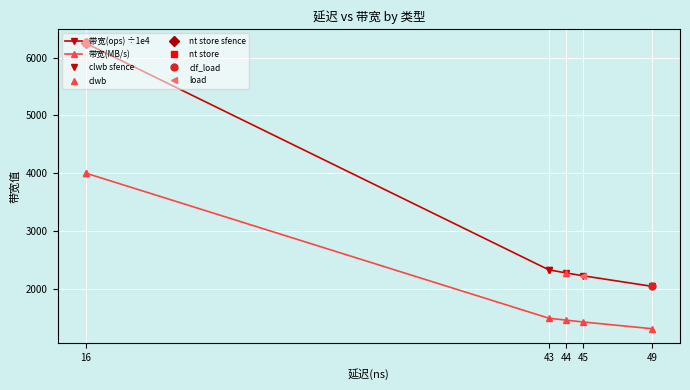

What is the value of the 带宽(ops) ÷1e4 point at the 3rd from the left?

2325.6